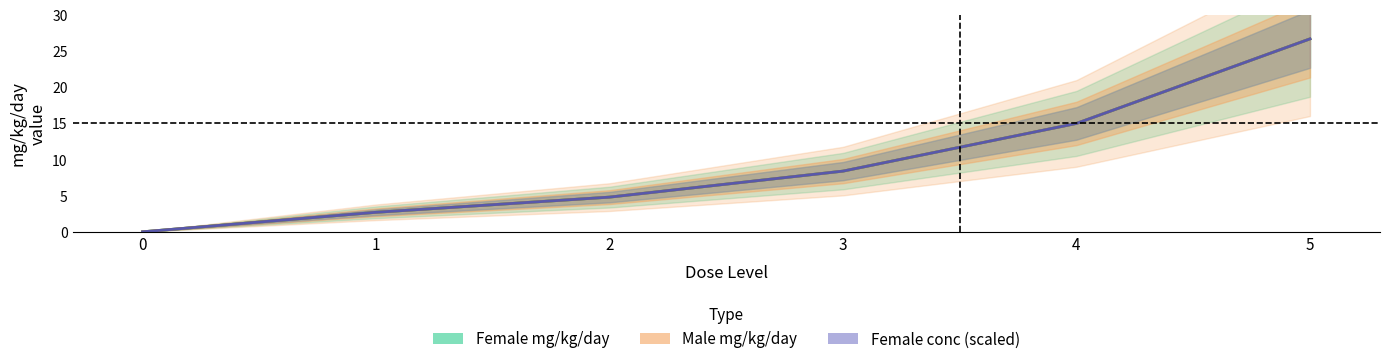

Which series has the largest range (max minus min)?

F_mg_kg_day